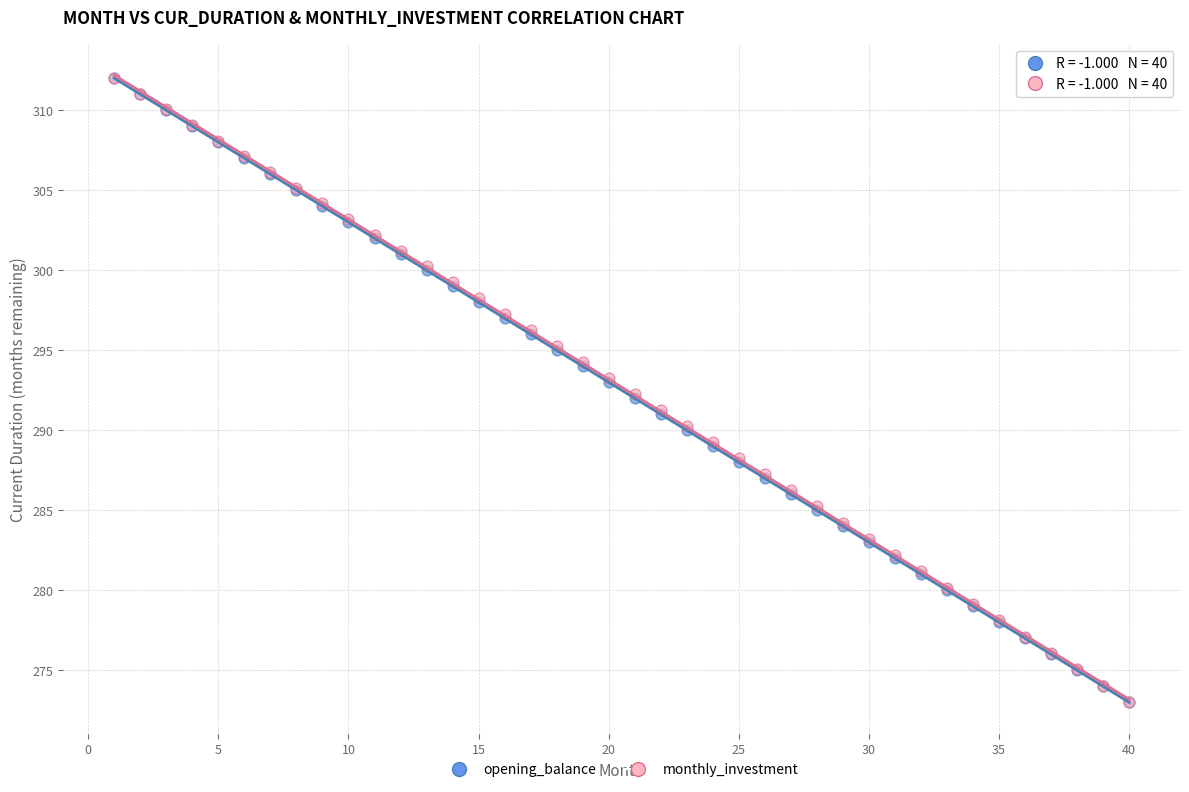

What are all the series names shown in the legend?

opening_balance, monthly_investment